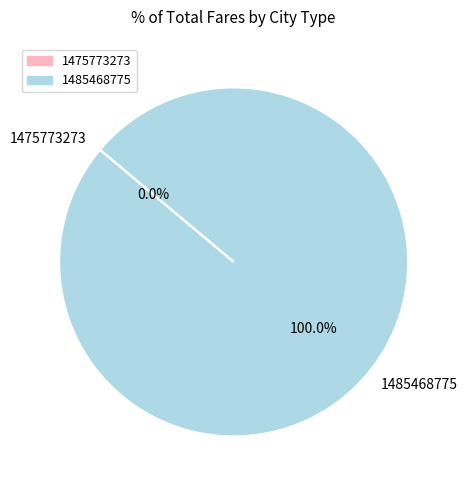

Does any single category account for the majority?

Yes